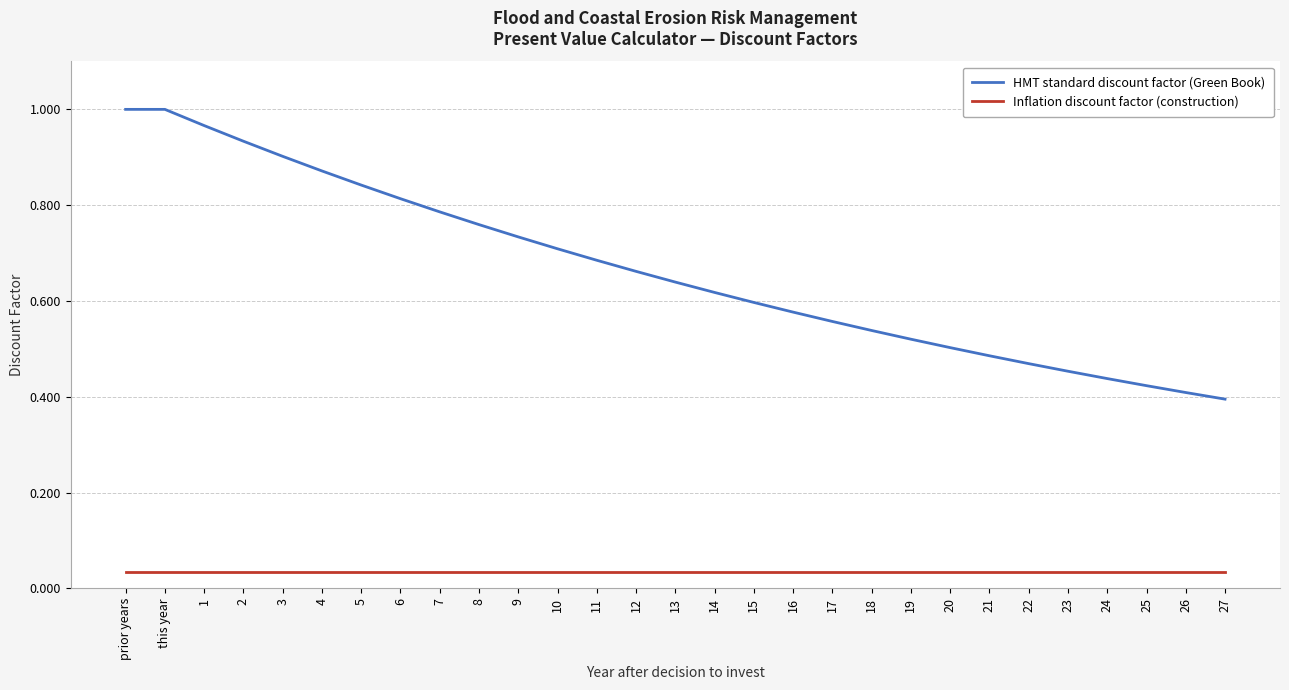

Which series has the largest total across all categories?

HMT standard discount factor (Green Book)